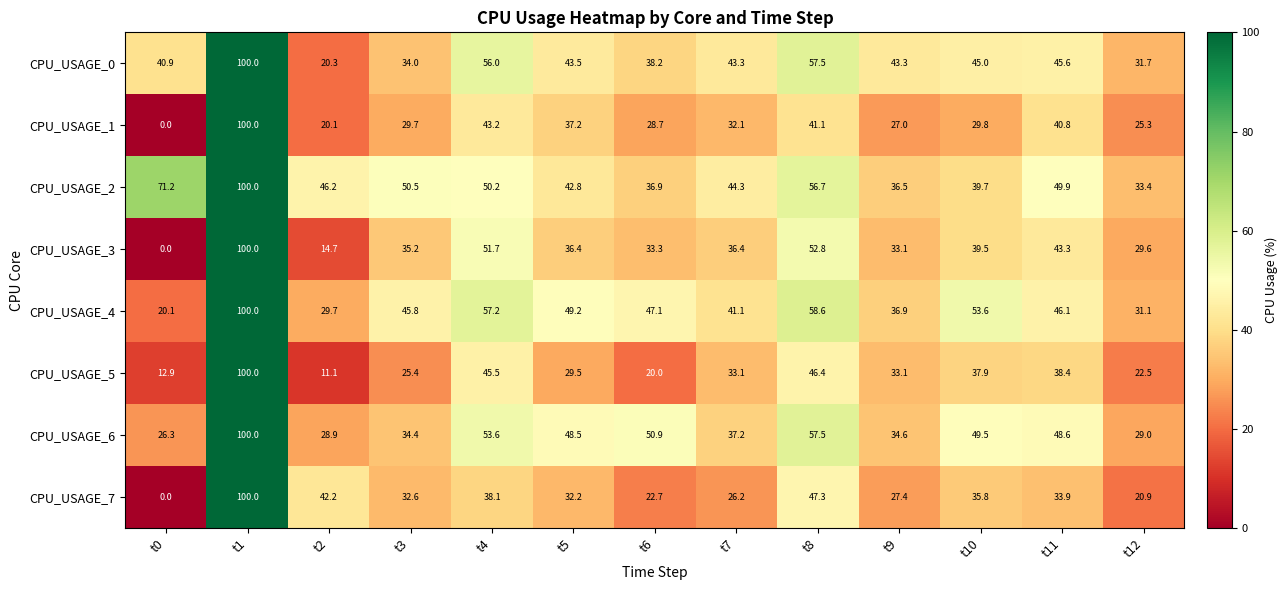

True or false: CPU_USAGE_5 has a value of 20.0 at t6.

True